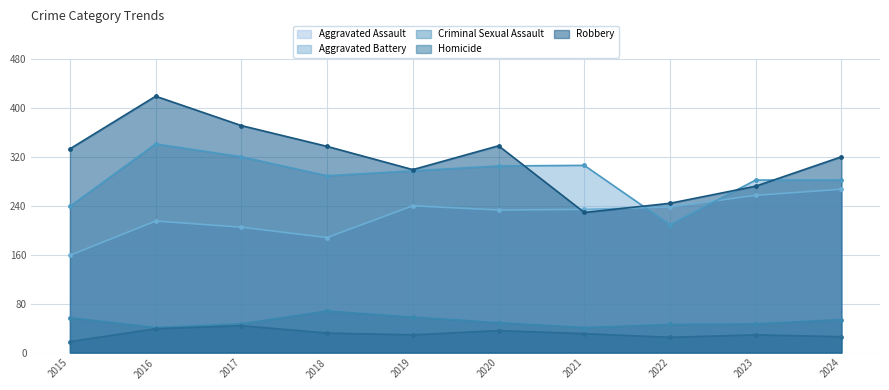

True or false: Criminal Sexual Assault has a value of 116 at 2018.

False